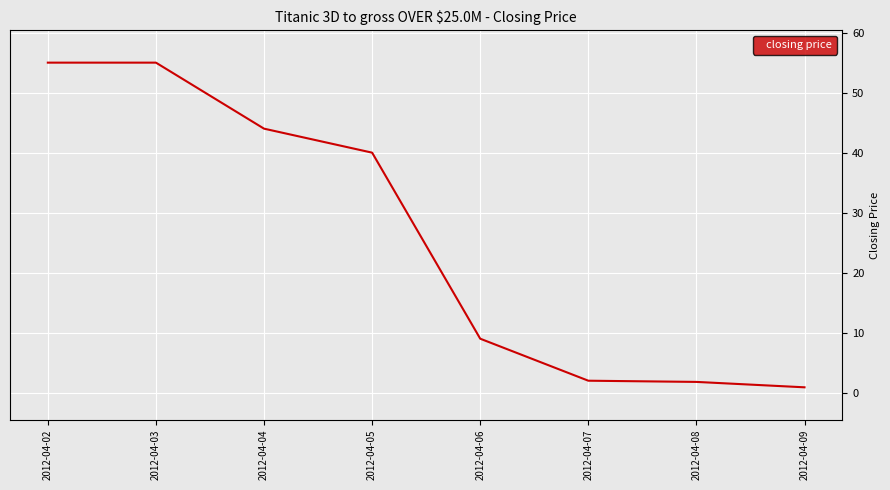

What is the greatest value displayed?

55.0